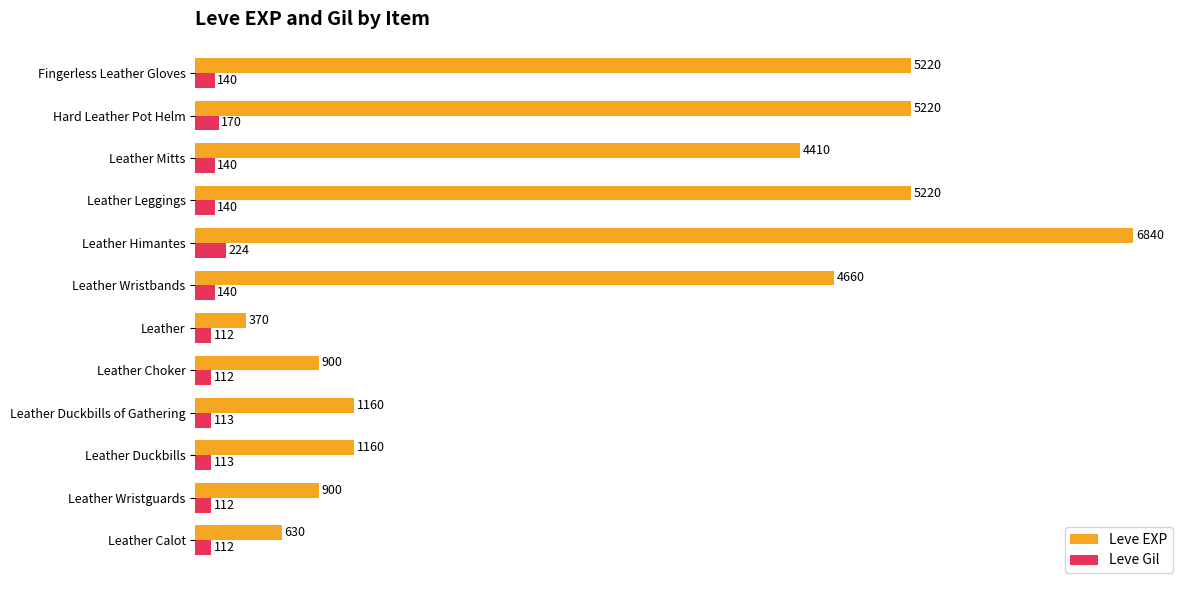

At which label is Leve Gil closest to 168?

Hard Leather Pot Helm